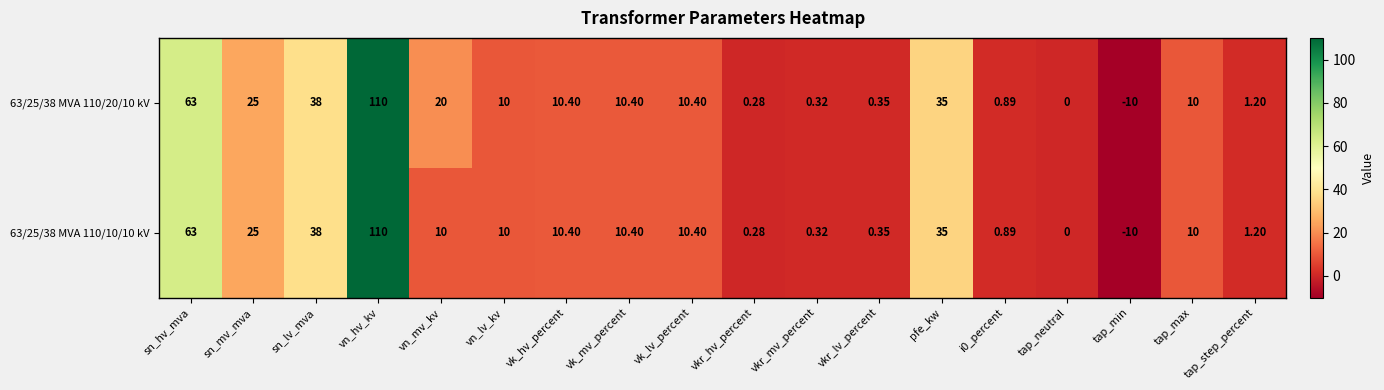

Is the value of 63/25/38 MVA 110/10/10 kV at tap_max greater than the value of 63/25/38 MVA 110/20/10 kV at tap_neutral?

Yes